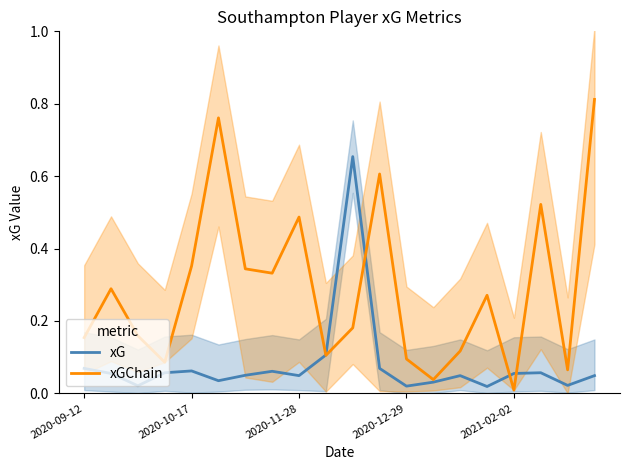

What is the difference between the maximum and minimum values in the xG series?

0.6